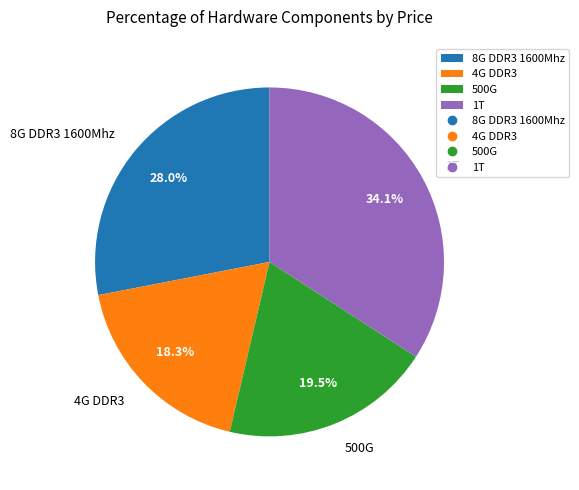

To the nearest percent, what portion does 4G DDR3 represent?

18%